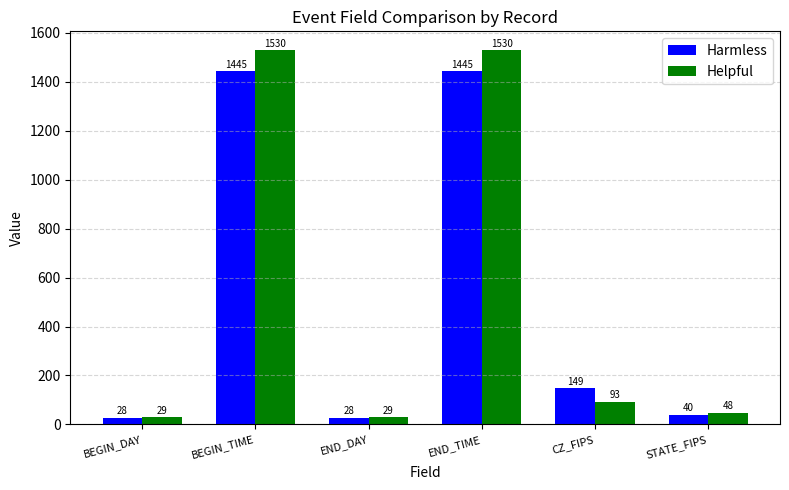

Is it true that Helpful equals 2157 at BEGIN_TIME?

False